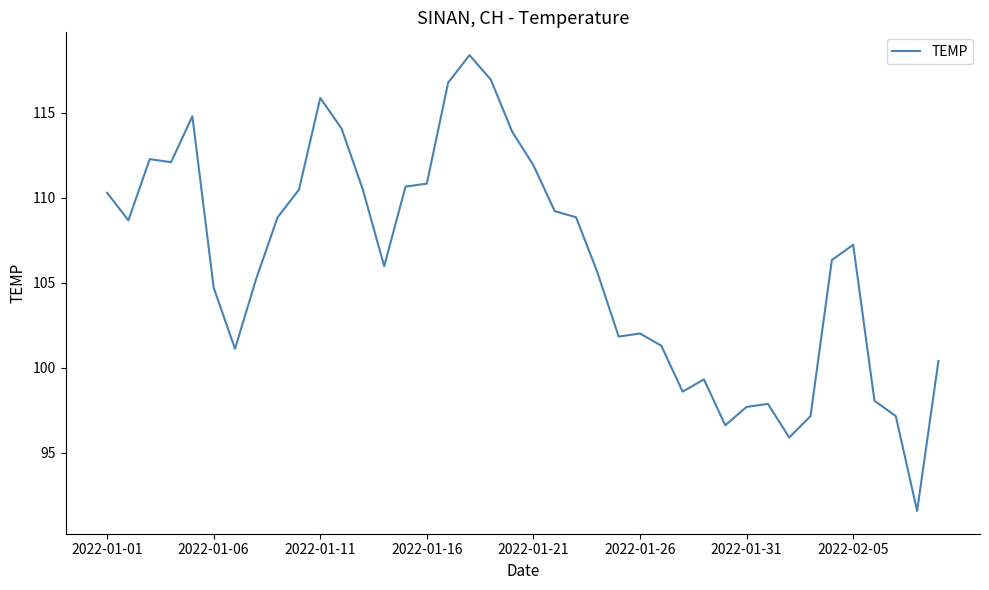

What is the difference between the maximum and minimum values?

26.8